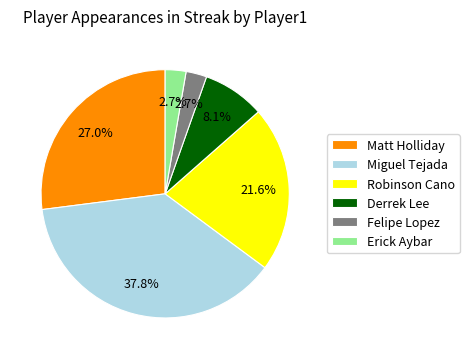

To the nearest percent, what portion does Erick Aybar represent?

3%